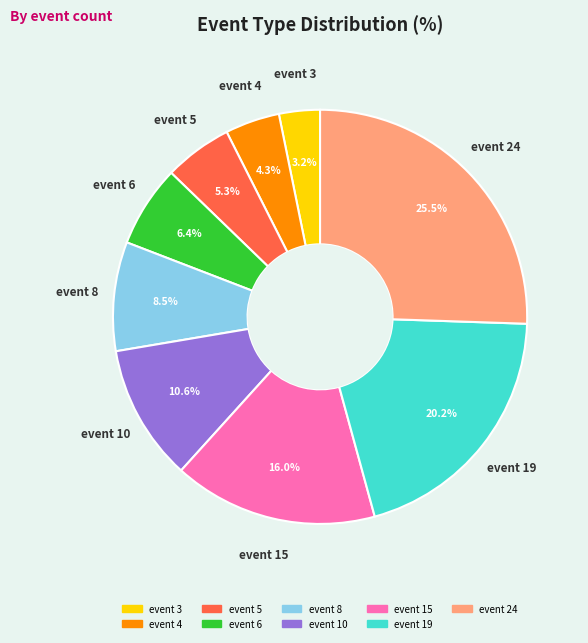

Is there any slice that represents more than half of the pie?

No